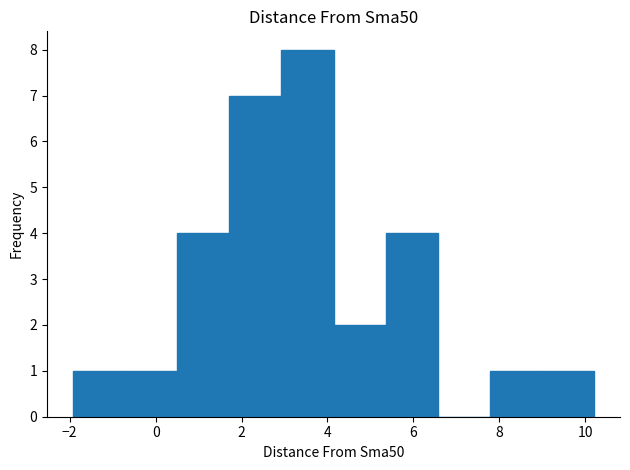

Which range on the x-axis has the tallest bar?

3.0 to 4.2